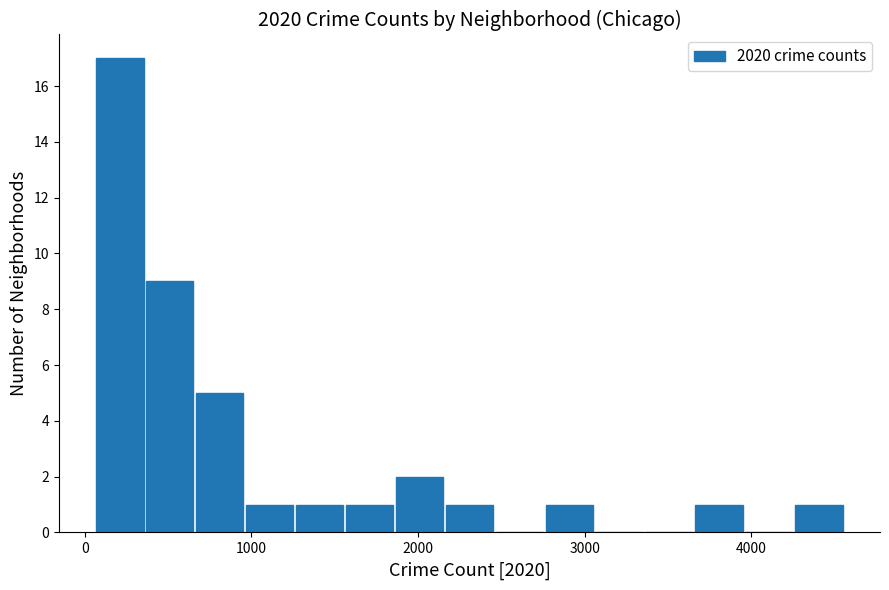

Around what value on the x-axis is the tallest bar? Give the approximate position of its centre, as read against the axis.

200